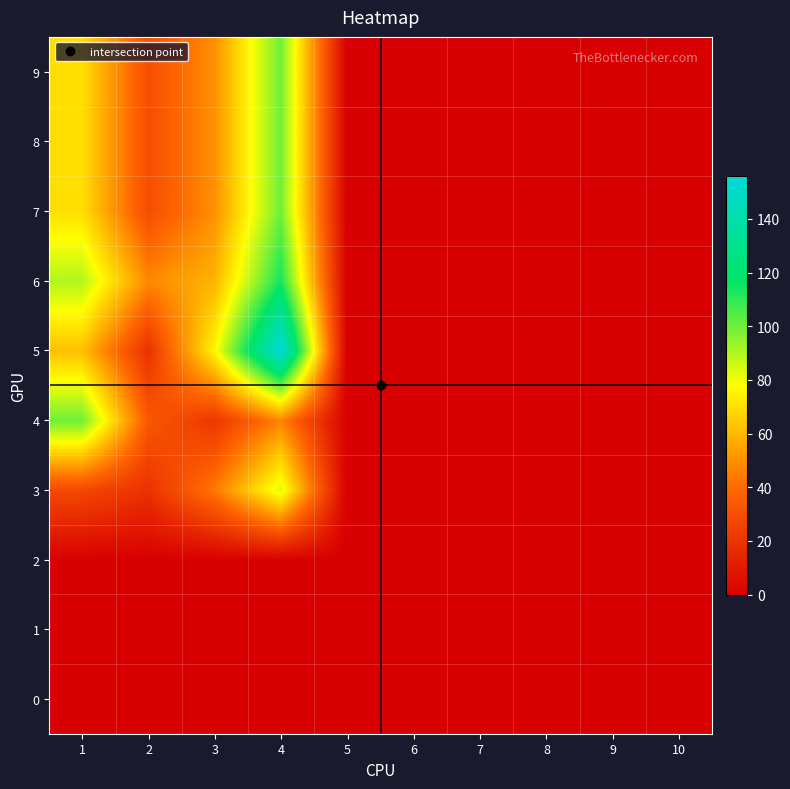

Which series has the largest total across all categories?

5